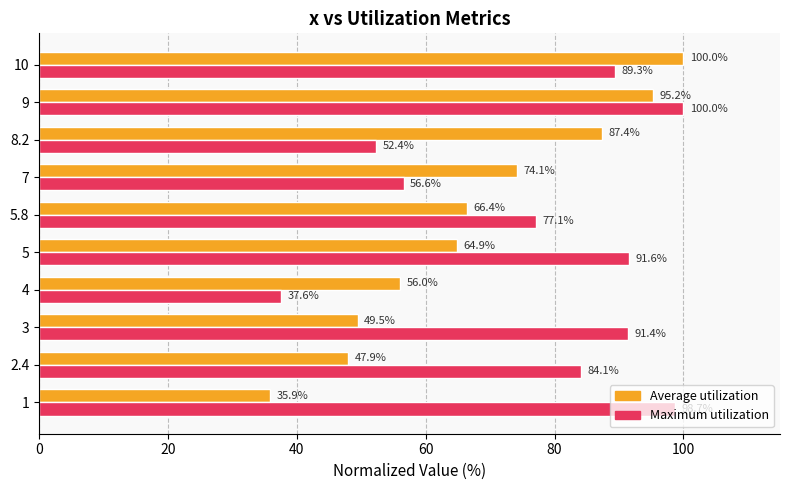

What is the difference between the maximum and minimum values in the Average utilization series?

64.1